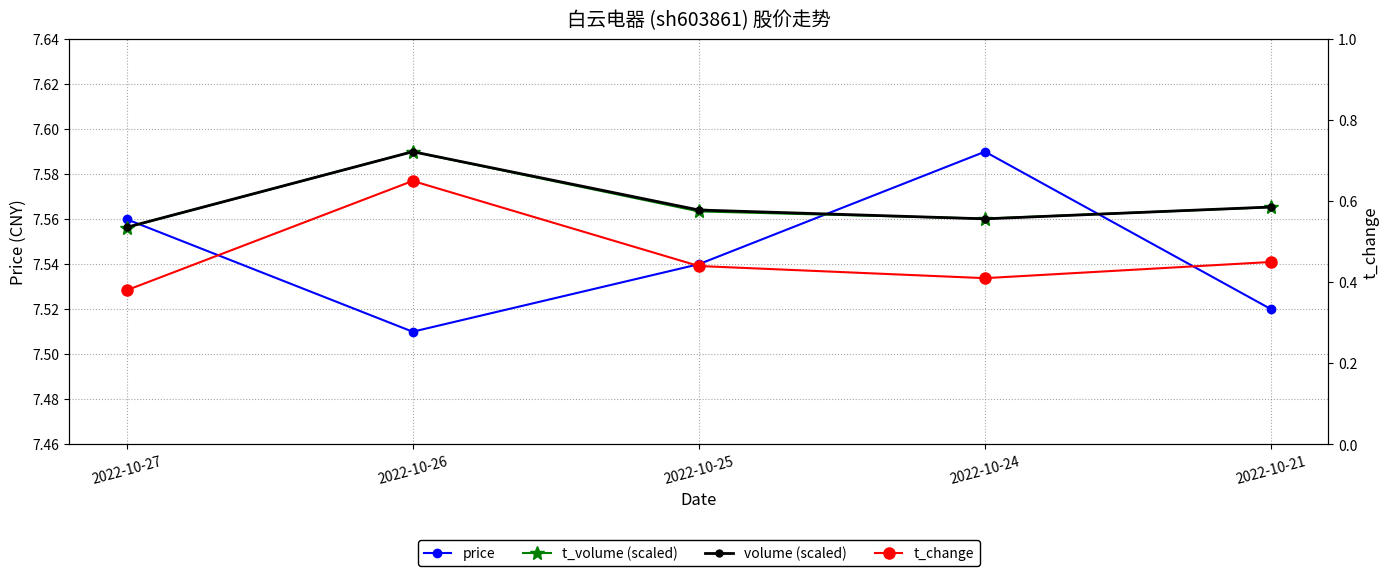

Reading left to right, transcribe all the data shown in this chart.

price: 2022-10-27=7.6	2022-10-26=7.5	2022-10-25=7.5	2022-10-24=7.6	2022-10-21=7.5
t_volume (scaled): 2022-10-27=7.6	2022-10-26=7.6	2022-10-25=7.6	2022-10-24=7.6	2022-10-21=7.6
volume (scaled): 2022-10-27=7.6	2022-10-26=7.6	2022-10-25=7.6	2022-10-24=7.6	2022-10-21=7.6
t_change: 2022-10-27=0.4	2022-10-26=0.7	2022-10-25=0.4	2022-10-24=0.4	2022-10-21=0.5